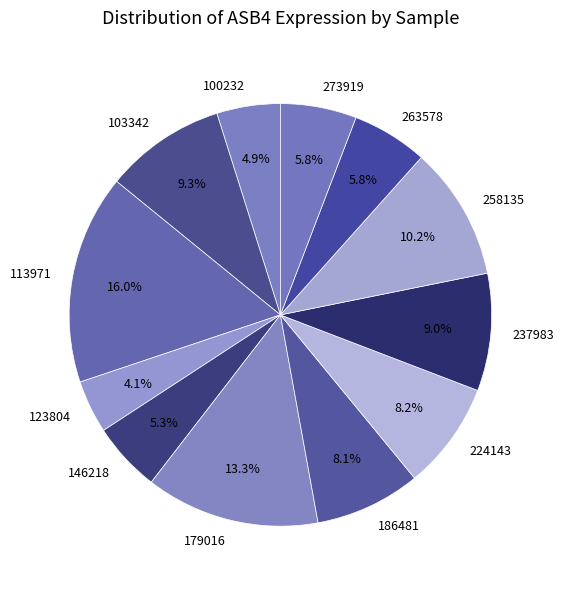

Approximately how many times larger is the value at 123804 compared to 263578?

0.7